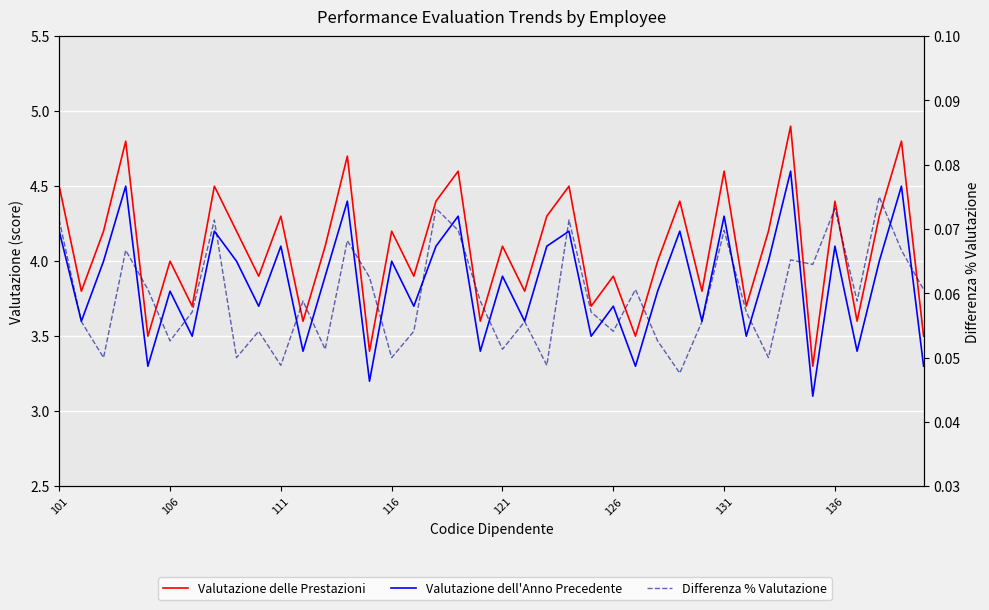

What is the maximum value shown in the chart?

4.9